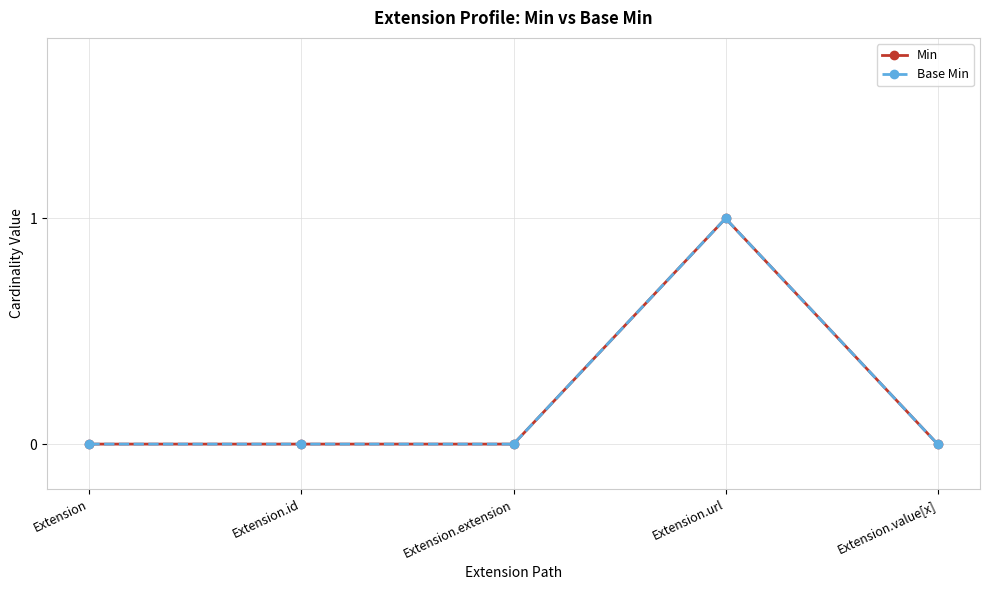

Is this an area chart (filled region under the line)?

No